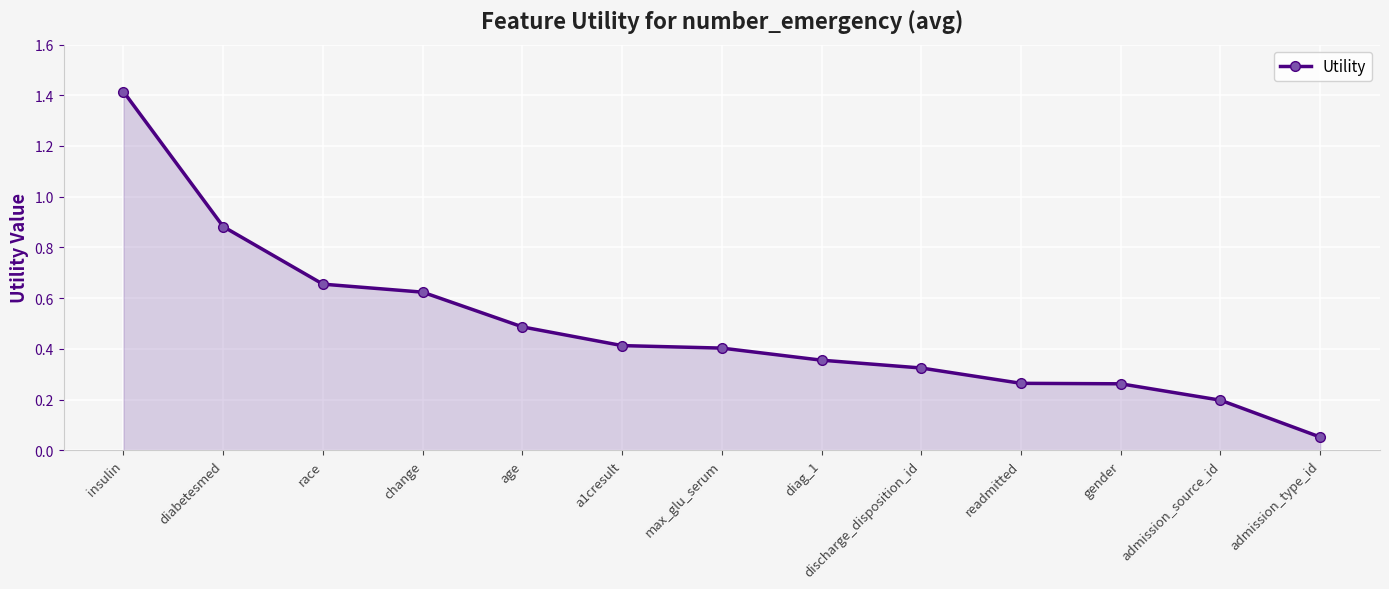

What is the difference between the values at diabetesmed and a1cresult?

0.5